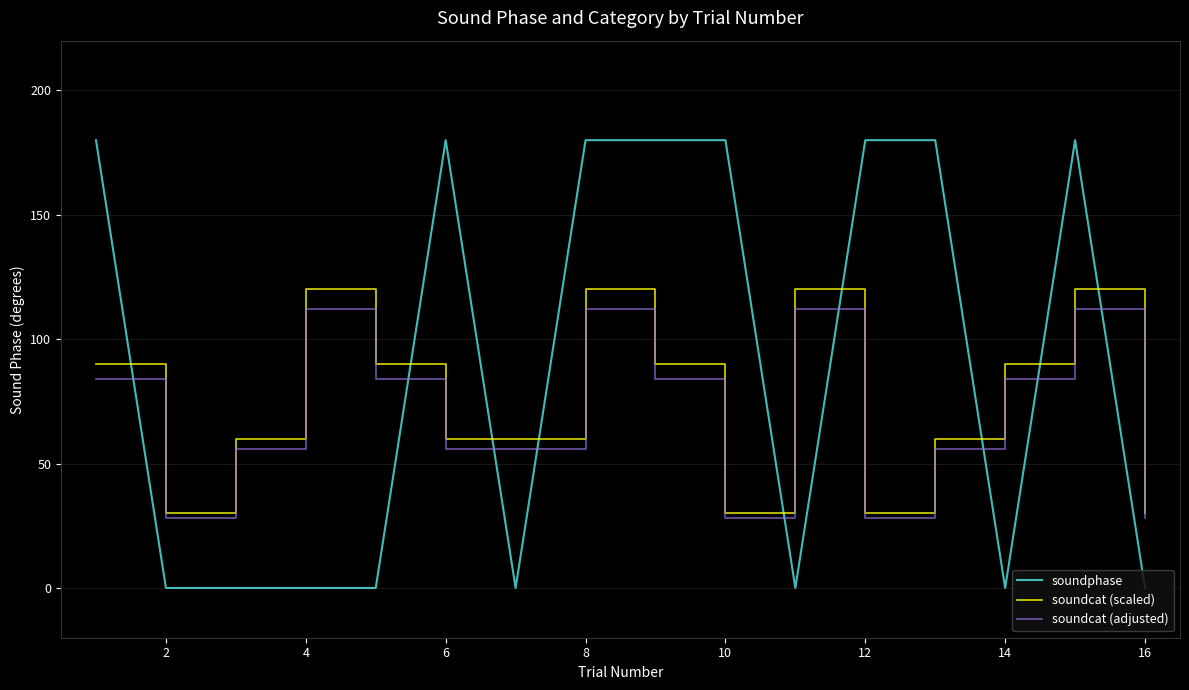

What is the lowest value of the soundcat (adjusted) series?

28